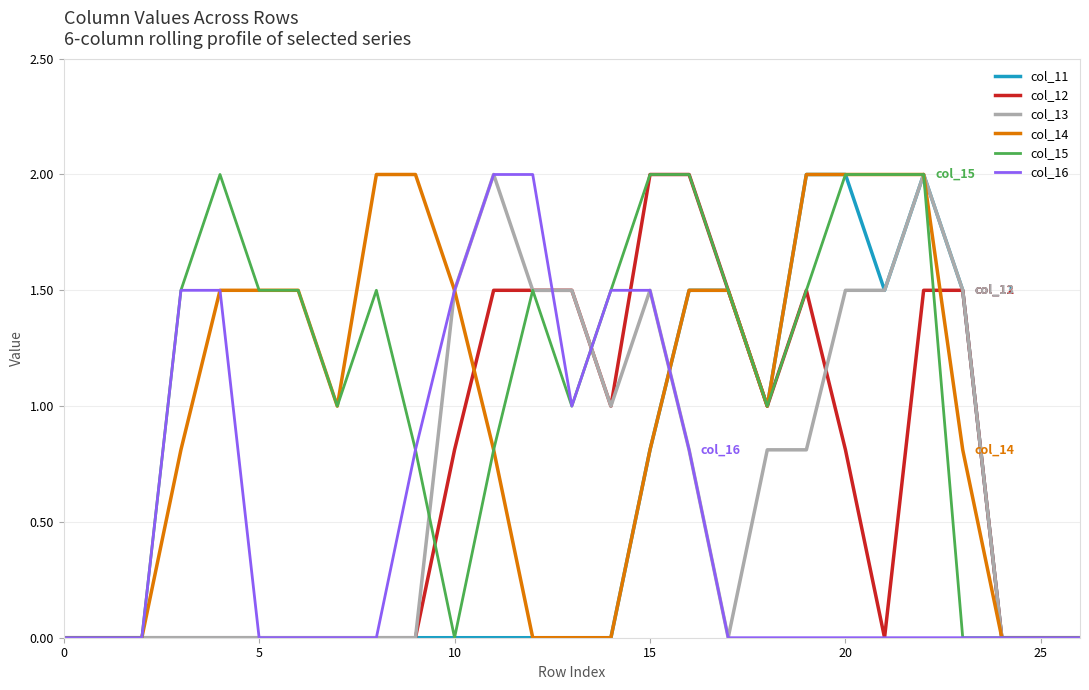

What is the maximum value for col_16?

2.0